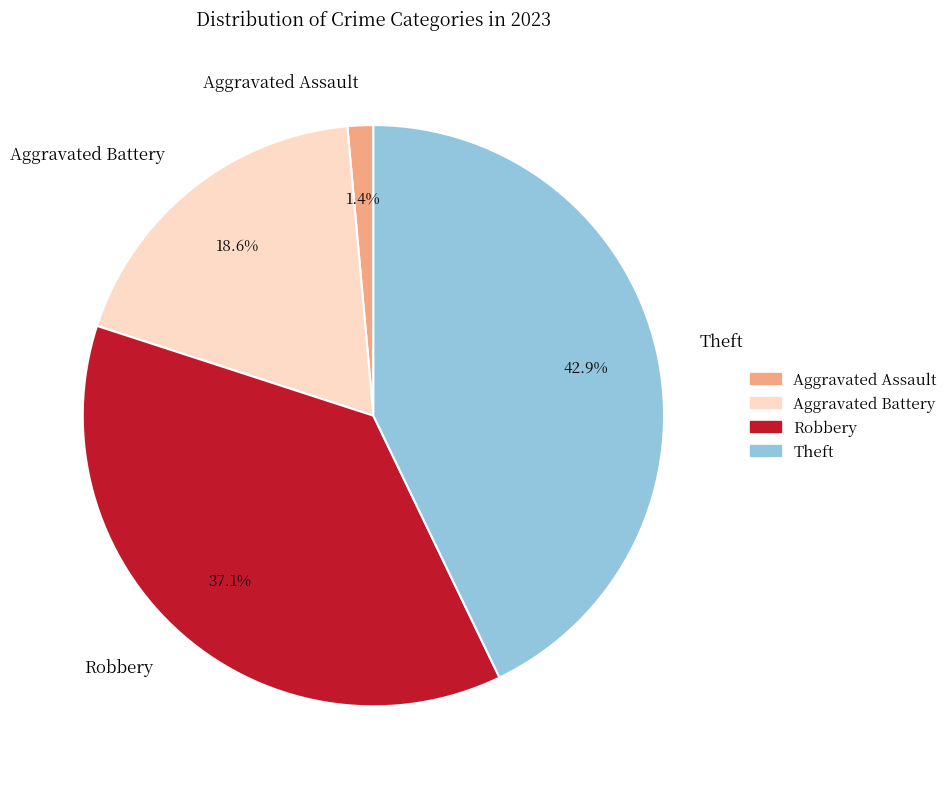

What portion of the pie excludes Robbery?

62.9%